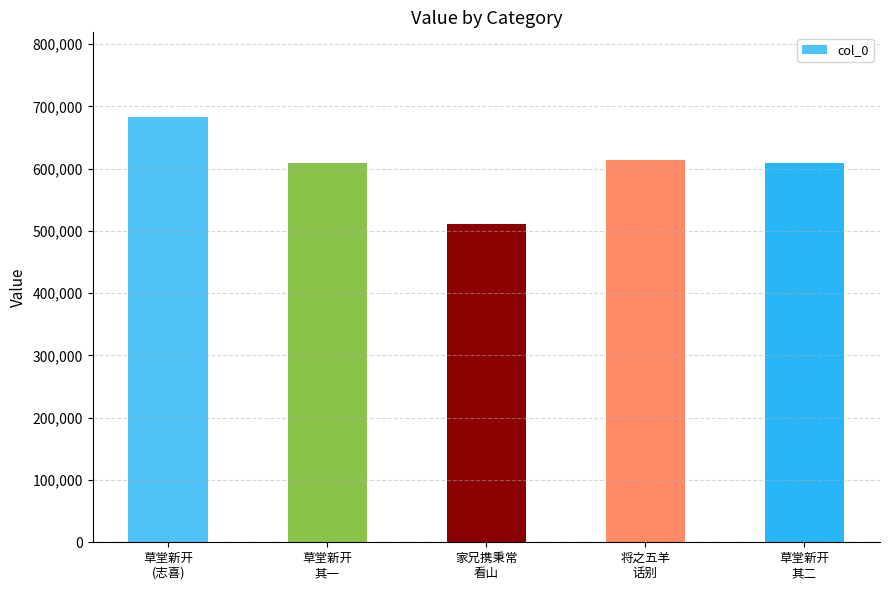

What is the greatest value displayed?

682423